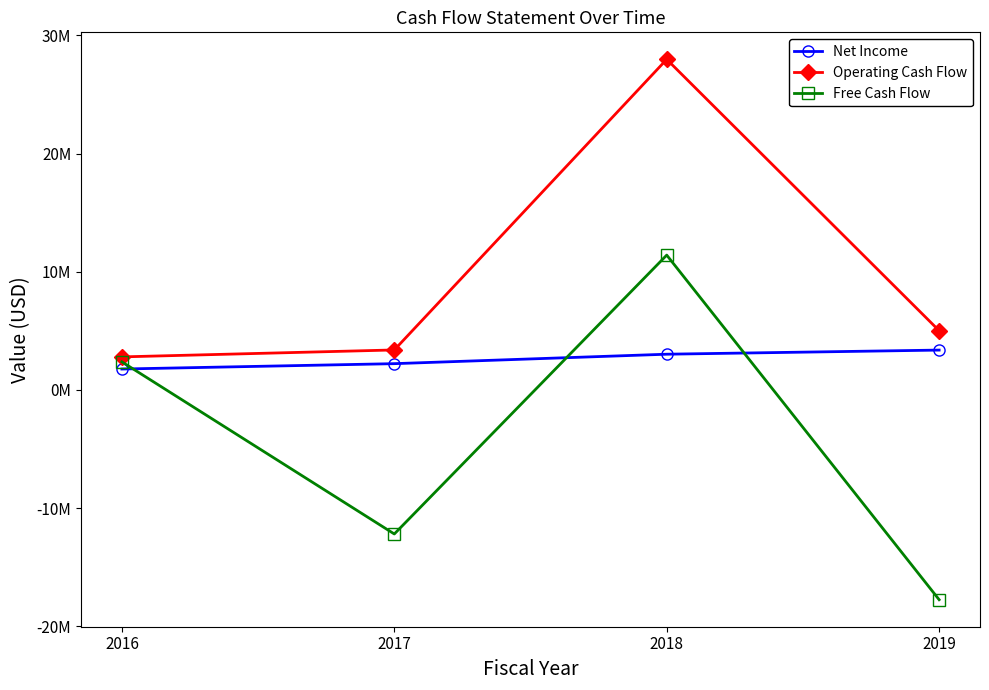

Does the chart display data point markers on the line(s)?

Yes